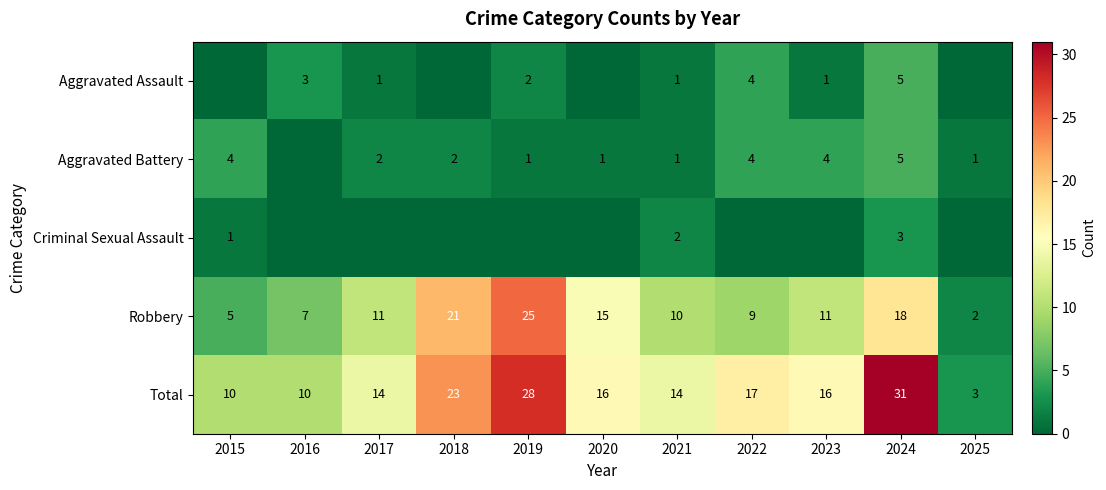

What is the maximum value shown in the chart?

31